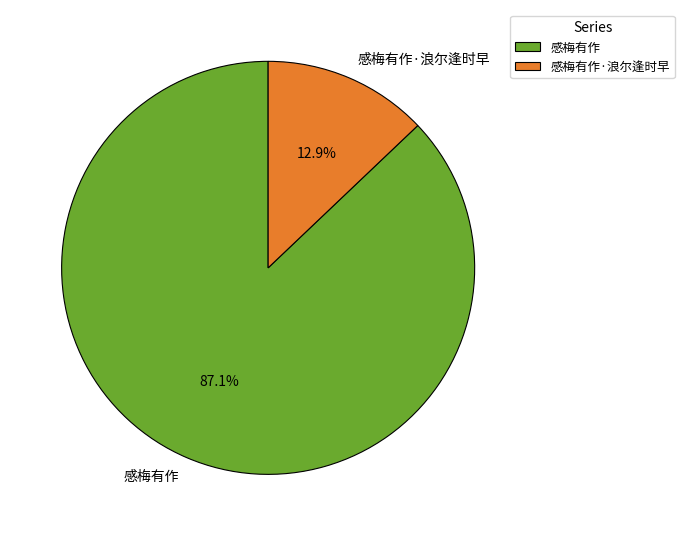

Which slice is the largest?

感梅有作